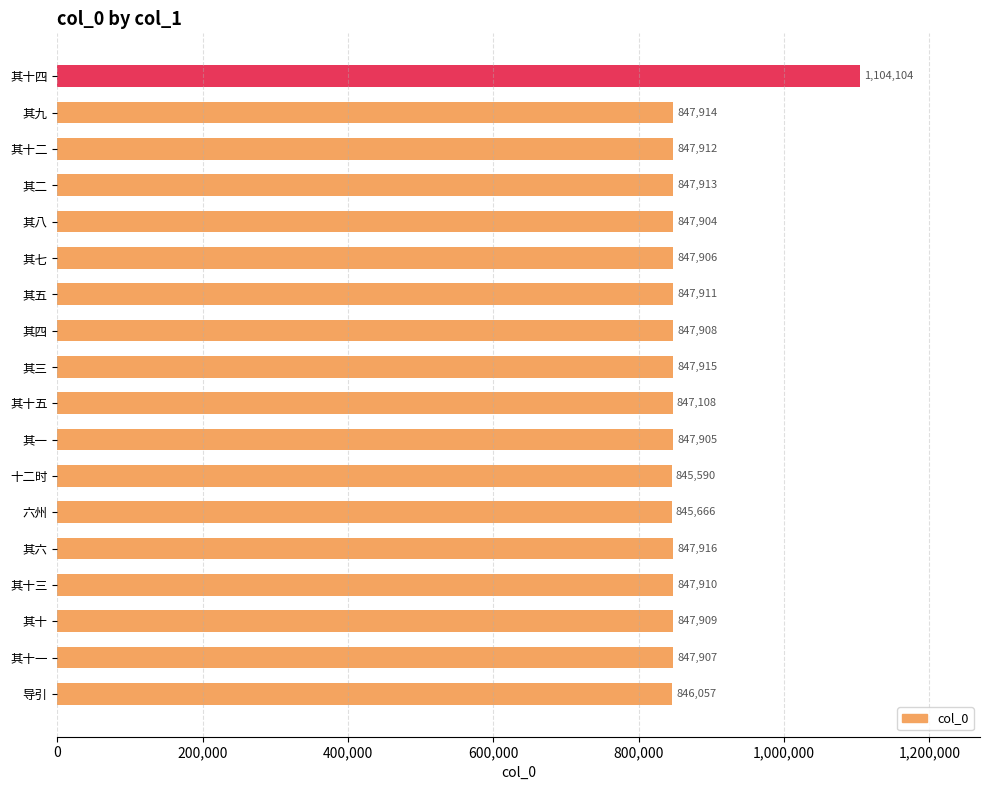

List the labels in order of value, largest first.

其十四, 其六, 其三, 其九, 其二, 其十二, 其五, 其十三, 其十, 其四, 其十一, 其七, 其一, 其八, 其十五, 导引, 六州, 十二时